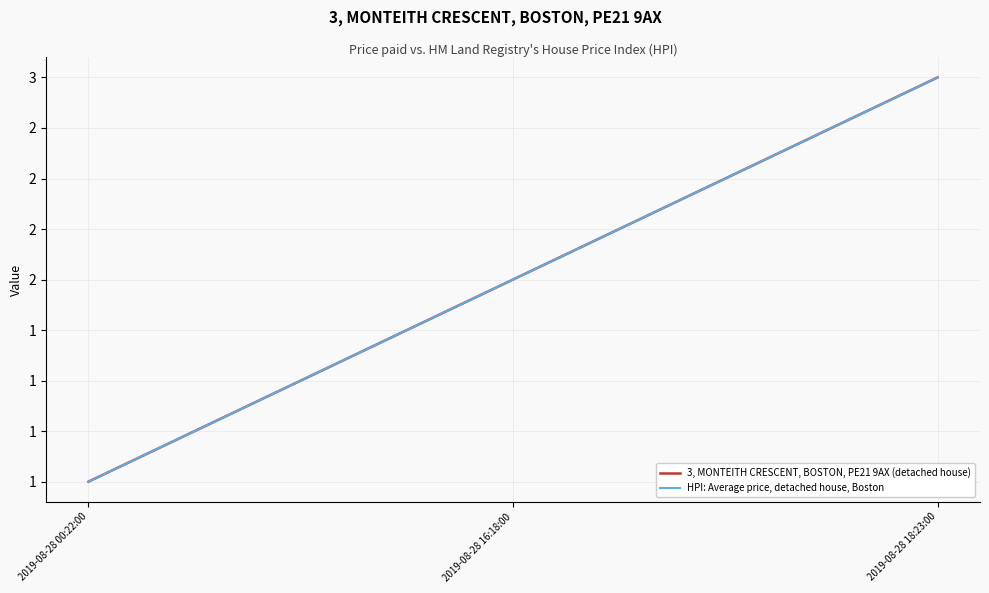

Is the value of 3, MONTEITH CRESCENT, BOSTON, PE21 9AX (detached house) at 2019-08-28 16:18:00 greater than the value of HPI: Average price, detached house, Boston at 2019-08-28 18:23:00?

No